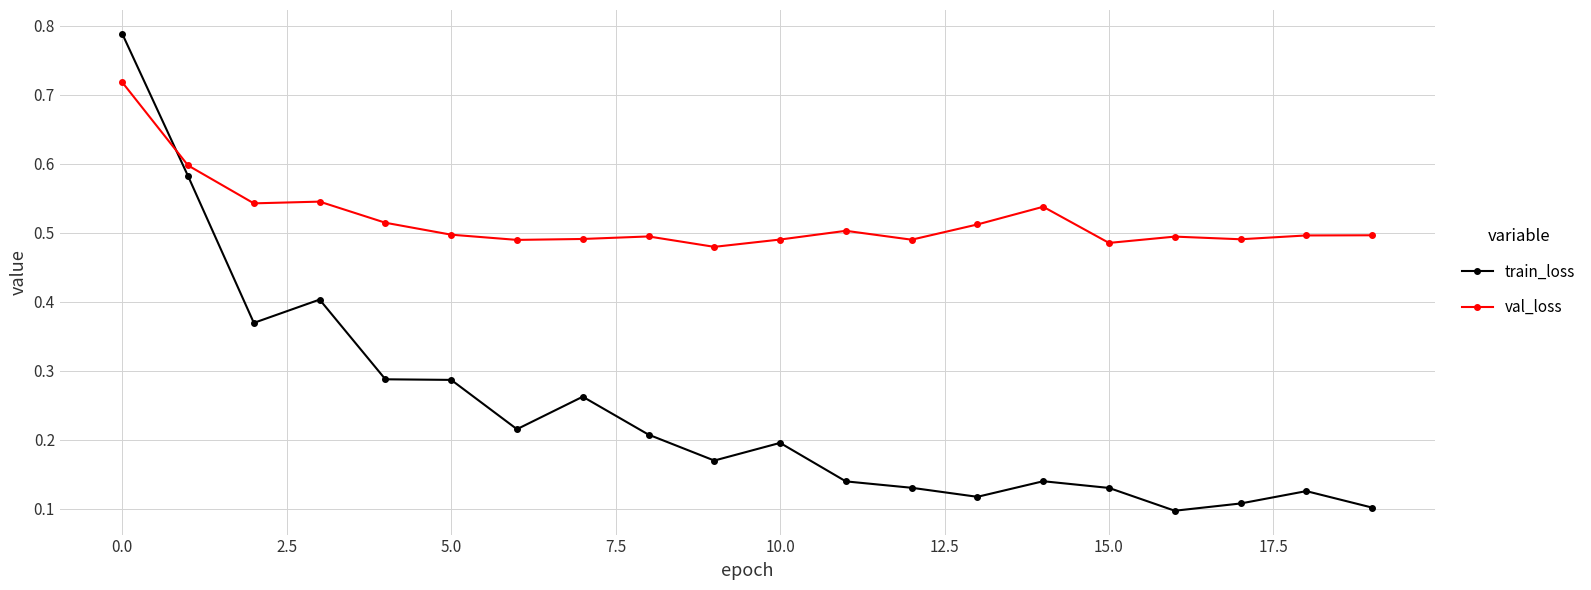

Which series has the largest total across all categories?

val_loss